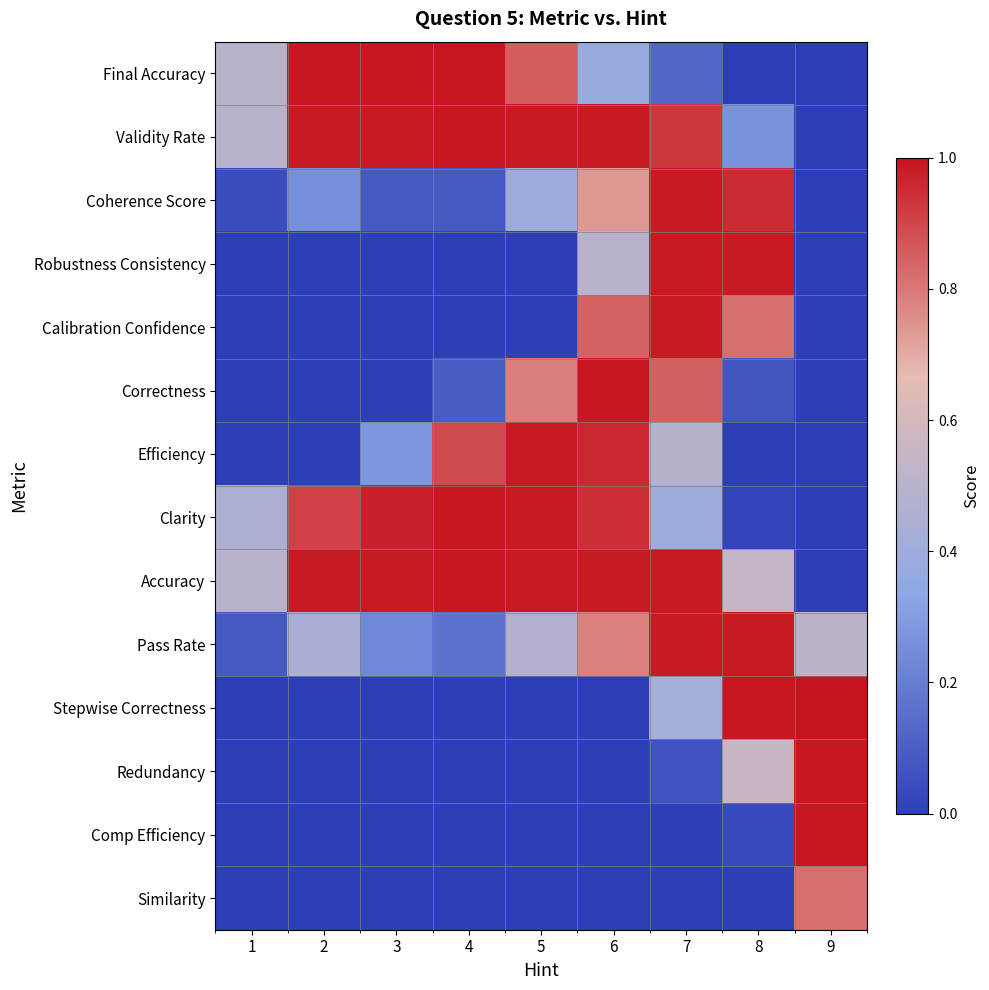

Rank the series at 7 from lowest to highest value.

Comp Efficiency, Similarity, Redundancy, Final Accuracy, Clarity, Stepwise Correctness, Efficiency, Correctness, Validity Rate, Coherence Score, Robustness Consistency, Calibration Confidence, Accuracy, Pass Rate